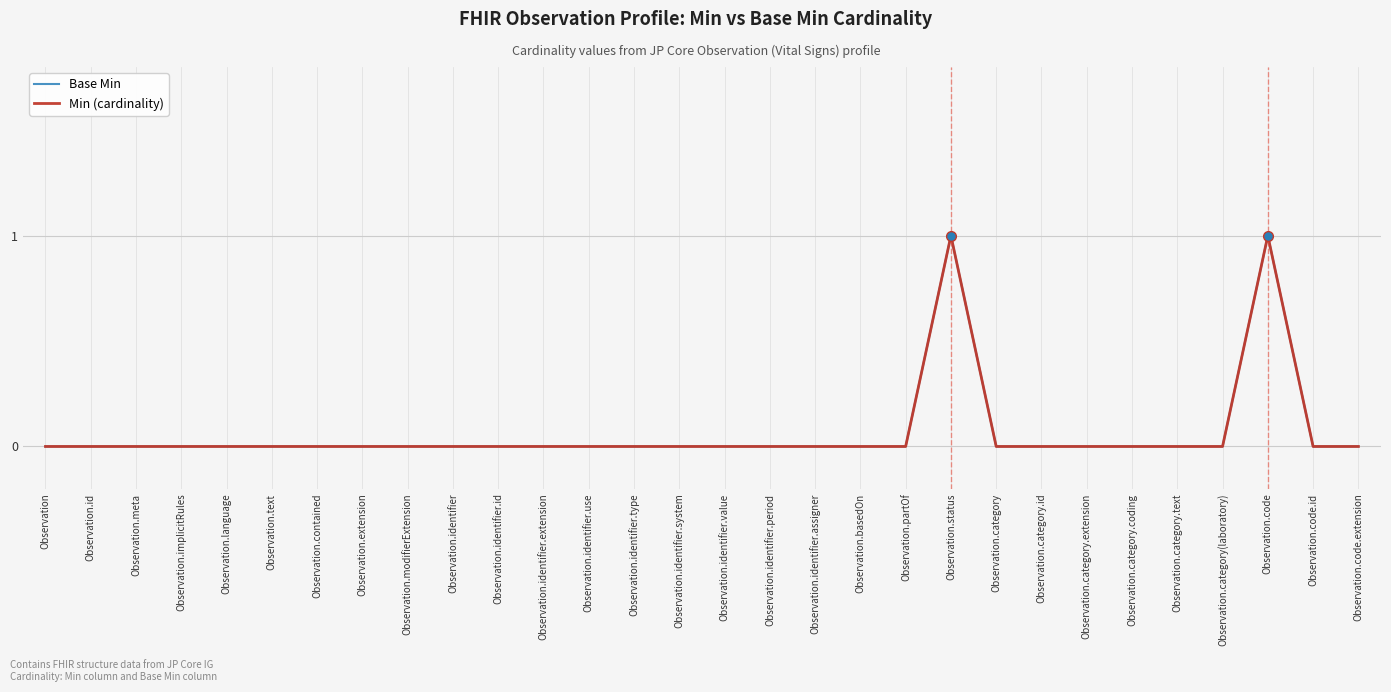

Is this an area chart (filled region under the line)?

No